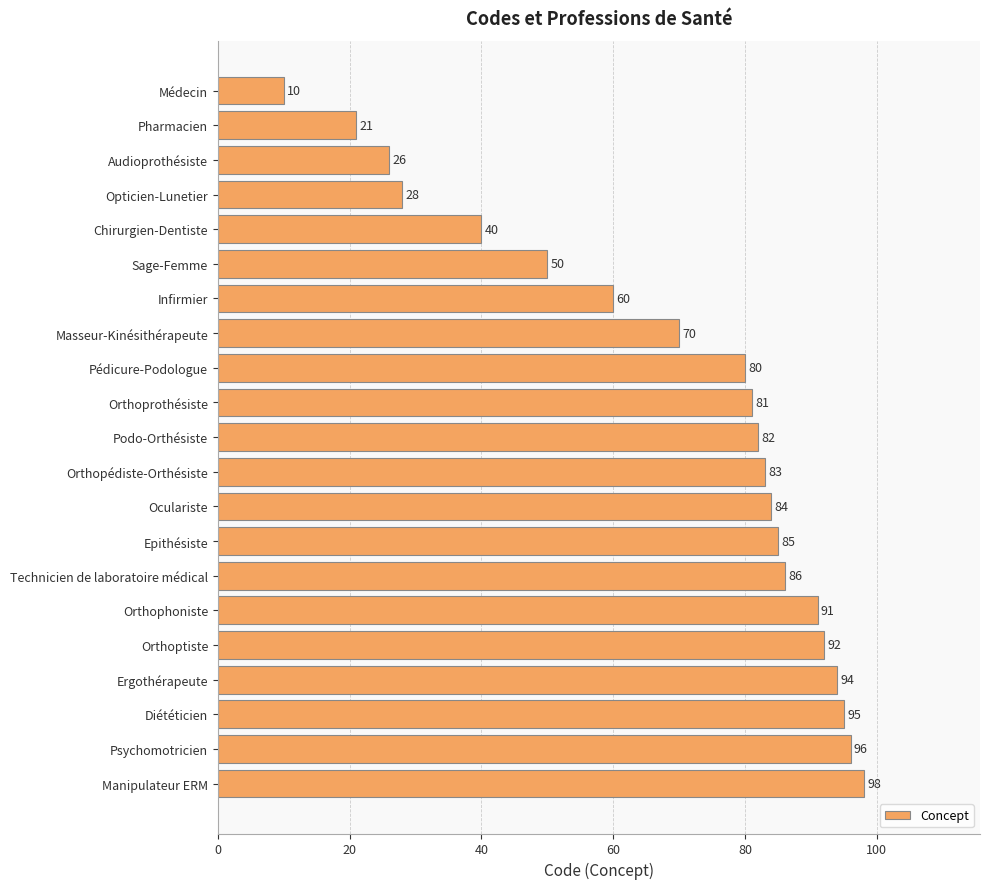

What is the minimum value shown in the chart?

10